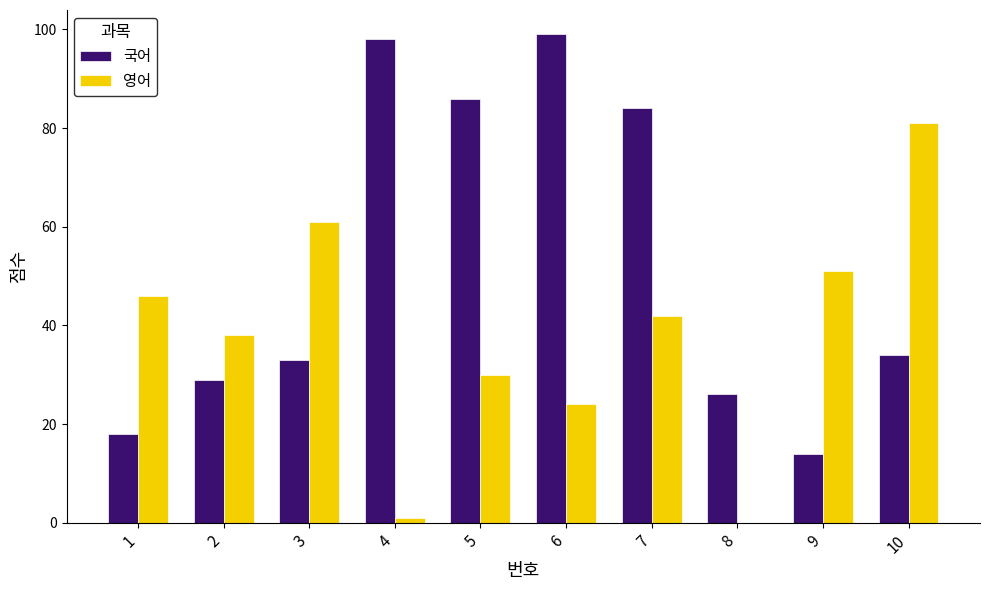

What is the average value of the 영어 series?

37